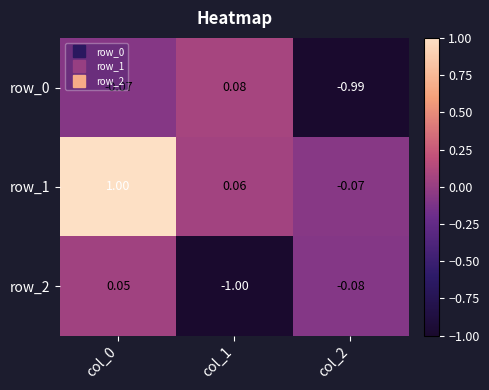

Reading left to right, what are all the values shown in this chart?

row_0: -0.1	0.1	-1.0
row_1: 1.0	0.1	-0.1
row_2: 0.1	-1.0	-0.1